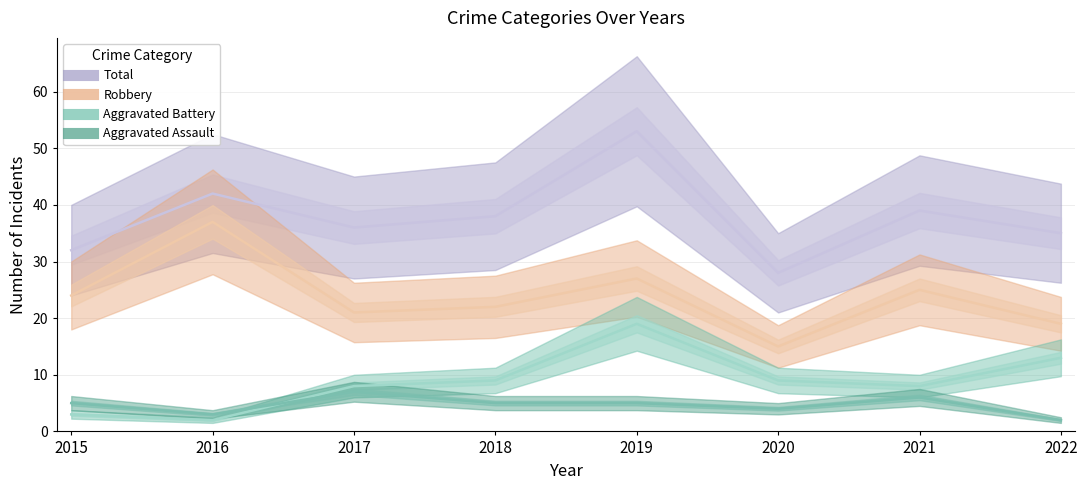

Where is the first local minimum for Aggravated Assault?

2016